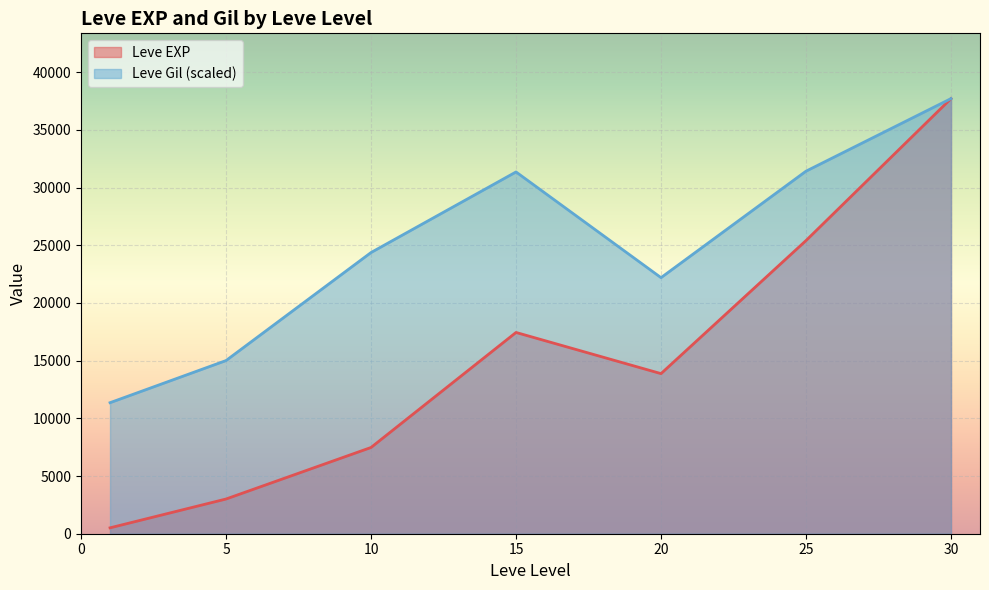

The value of Leve Gil (scaled) at 5 is 6278.5. True or false?

False